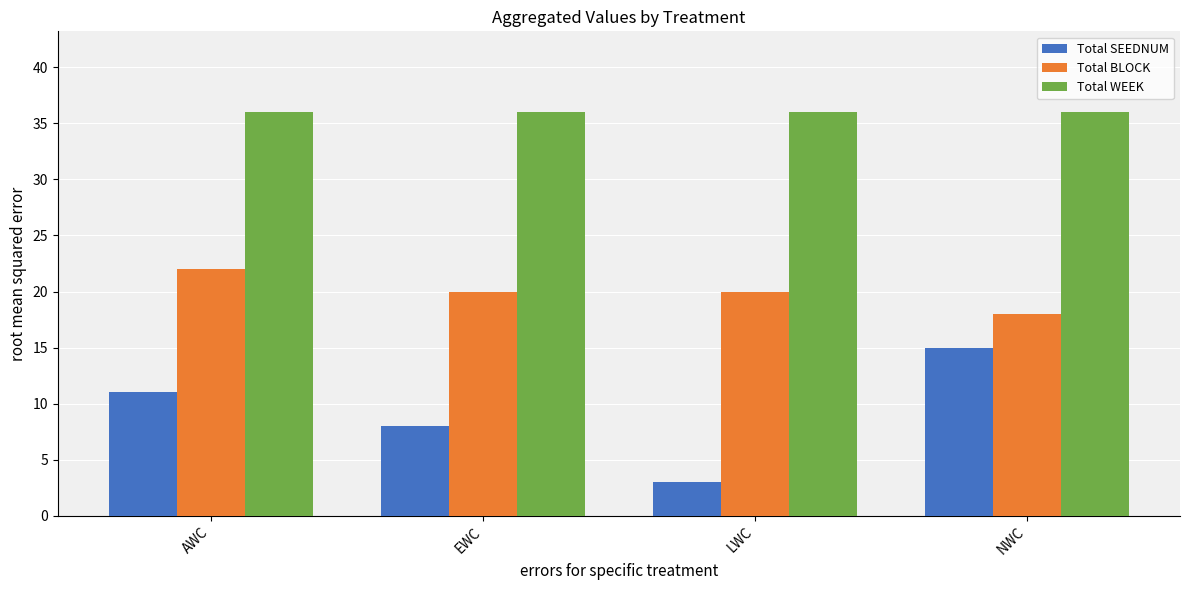

What is the sum of all Total BLOCK values?

80